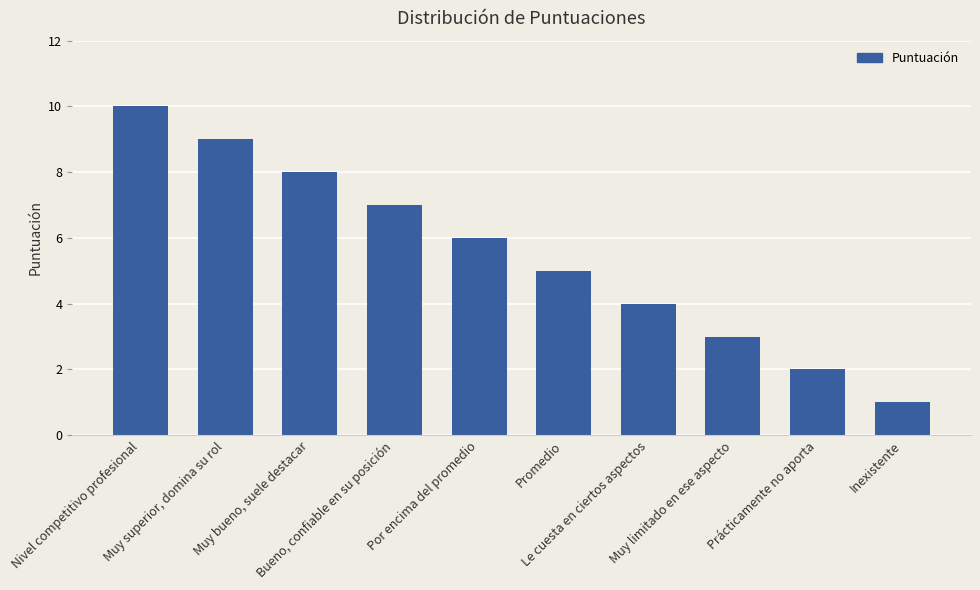

What is the difference between the values at Muy superior, domina su rol and Muy limitado en ese aspecto?

6